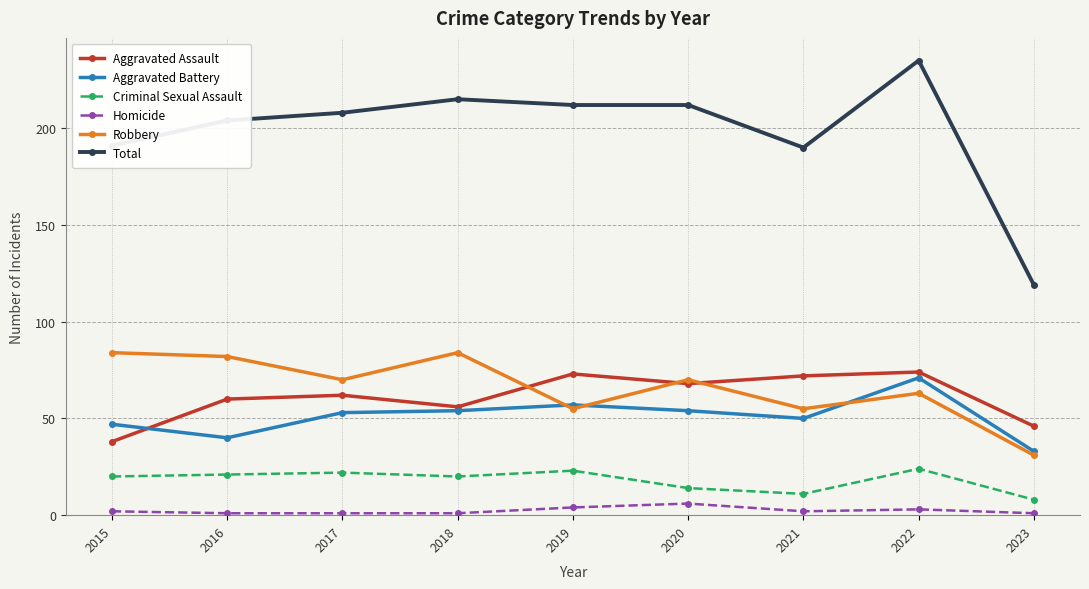

Rank the series by their maximum value, from highest to lowest.

Total, Robbery, Aggravated Assault, Aggravated Battery, Criminal Sexual Assault, Homicide